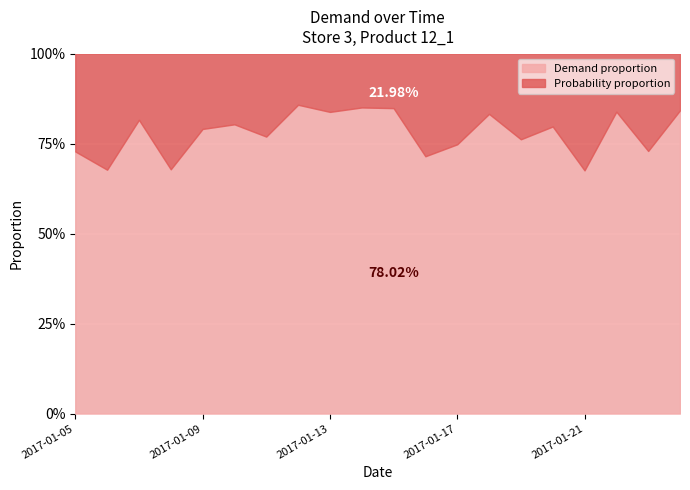

Does the chart display data point markers on the line(s)?

No